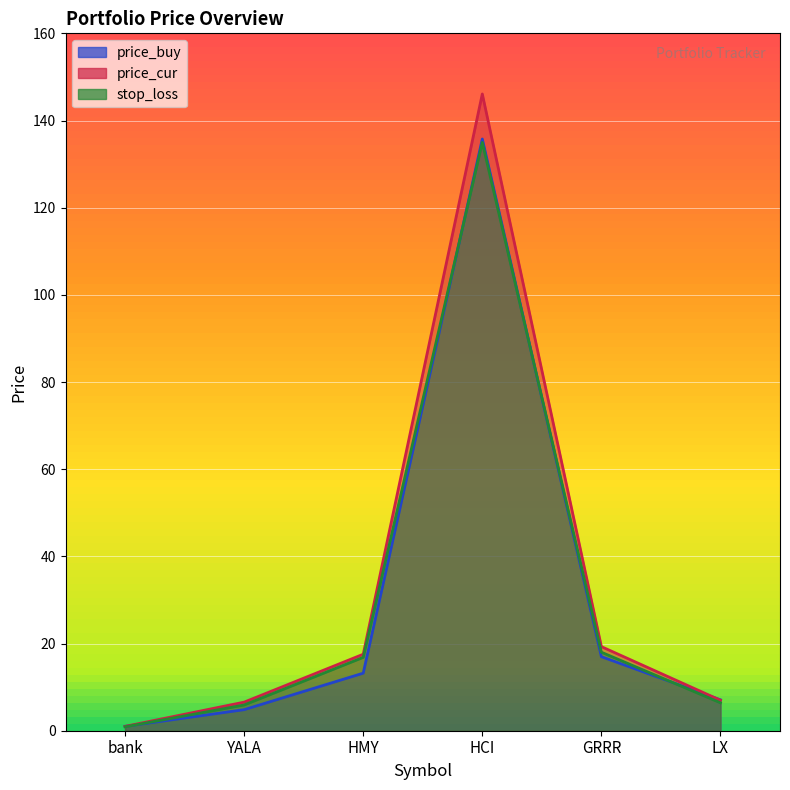

Rank the categories by stop_loss value from highest to lowest.

HCI, GRRR, HMY, LX, YALA, bank